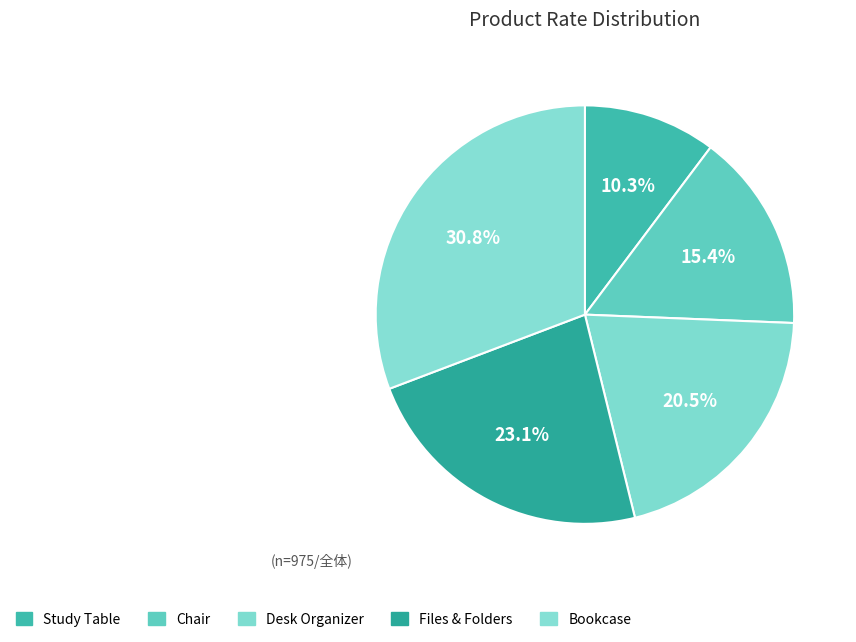

What is the ratio of the value at Chair to the value at Desk Organizer?

0.8